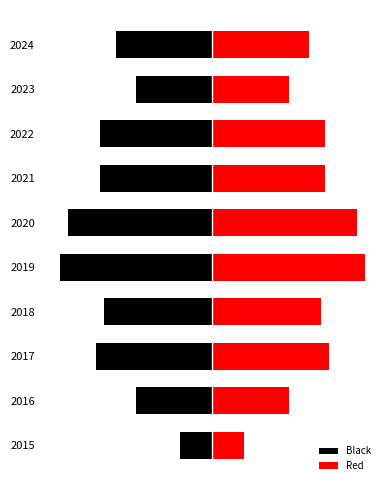

The value of Black at 2024 is -24. True or false?

True